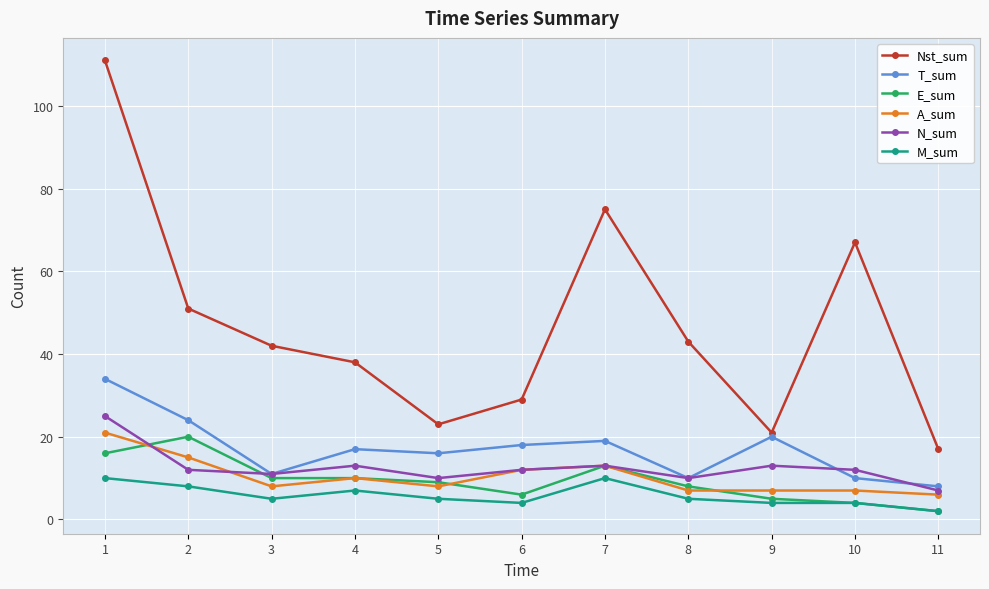

How many series are shown in this chart?

6